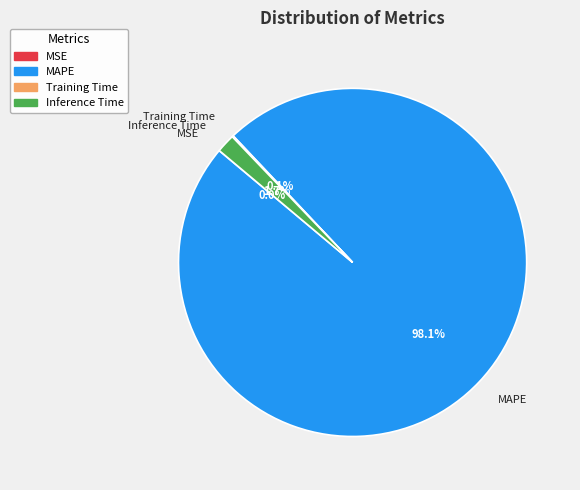

Which category accounts for the majority?

MAPE